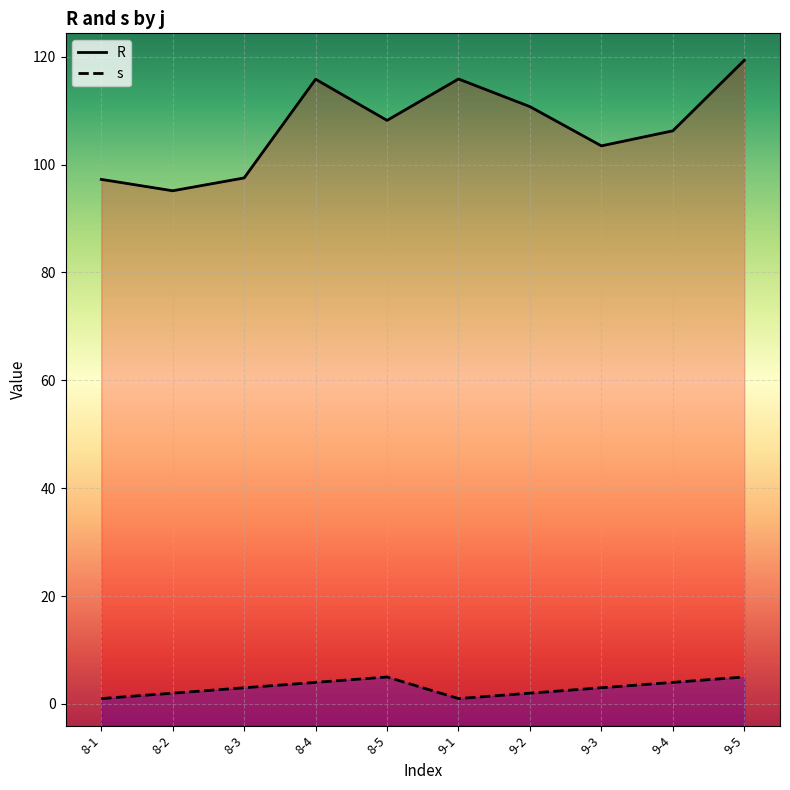

Where is the first local minimum for s?

9-1